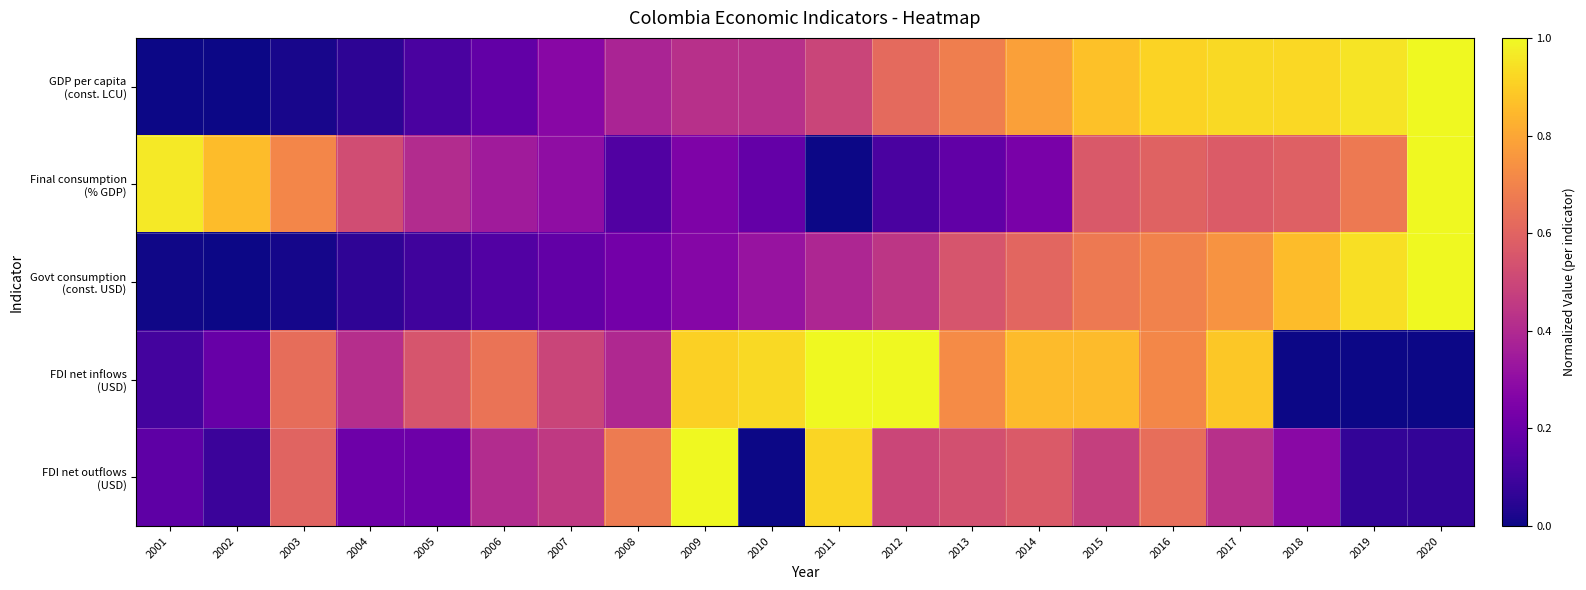

Rank the series at 2006 from lowest to highest value.

Govt consumption (const. USD), GDP per capita (const. LCU), Final consumption (% GDP), FDI net outflows (USD), FDI net inflows (USD)